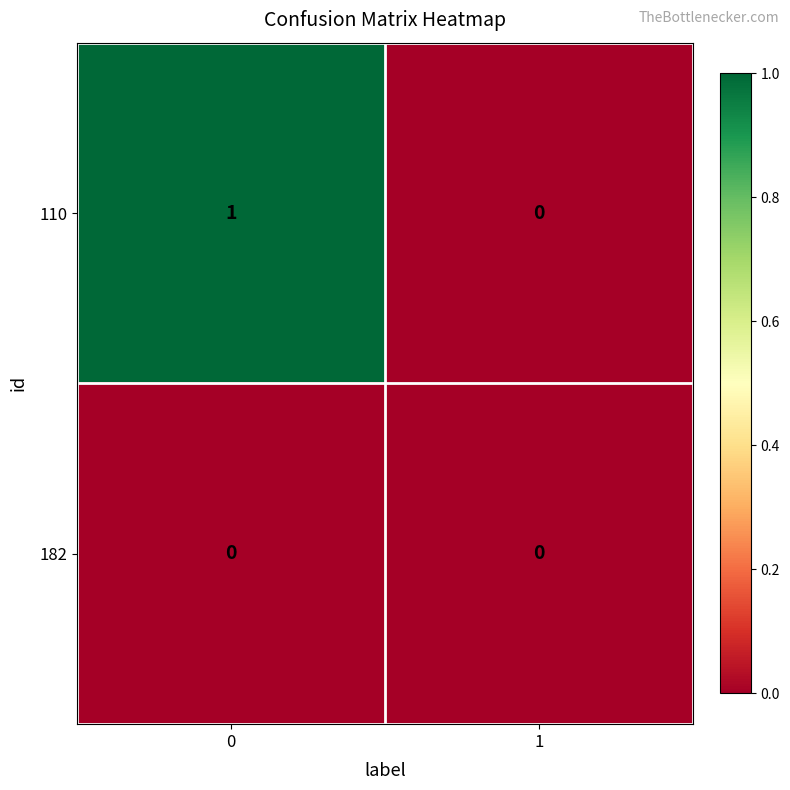

The value of 110 at 1 is 1. True or false?

False